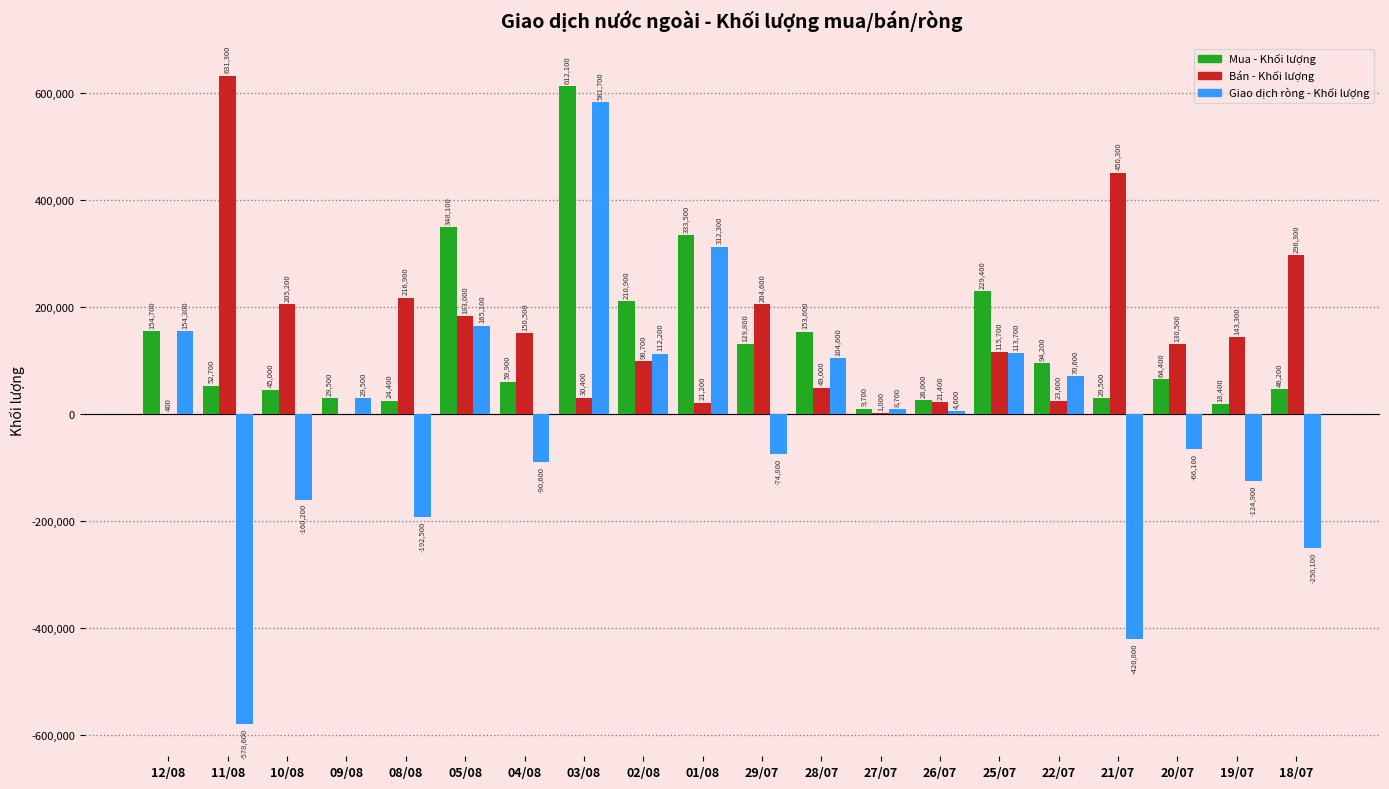

Which series has the largest total across all categories?

Bán - Khối lượng